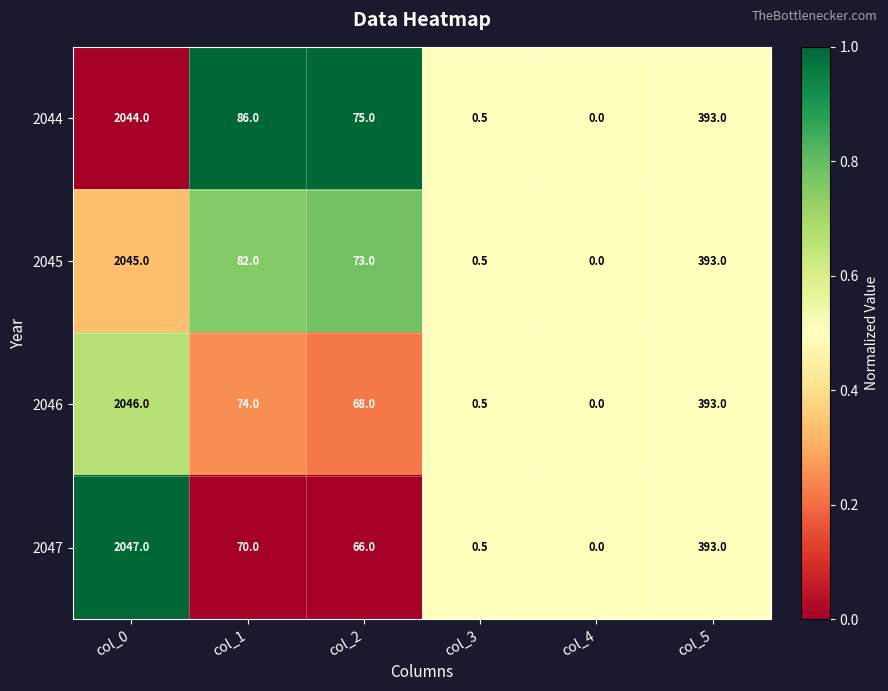

Reading right to left, list all the values displayed in this chart.

2044: 393.0	0.0	0.5	75.0	86.0	2044.0
2045: 393.0	0.0	0.5	73.0	82.0	2045.0
2046: 393.0	0.0	0.5	68.0	74.0	2046.0
2047: 393.0	0.0	0.5	66.0	70.0	2047.0